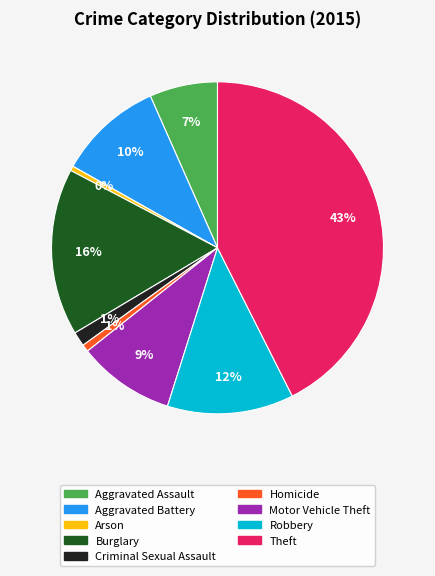

Which slice is the largest?

Theft